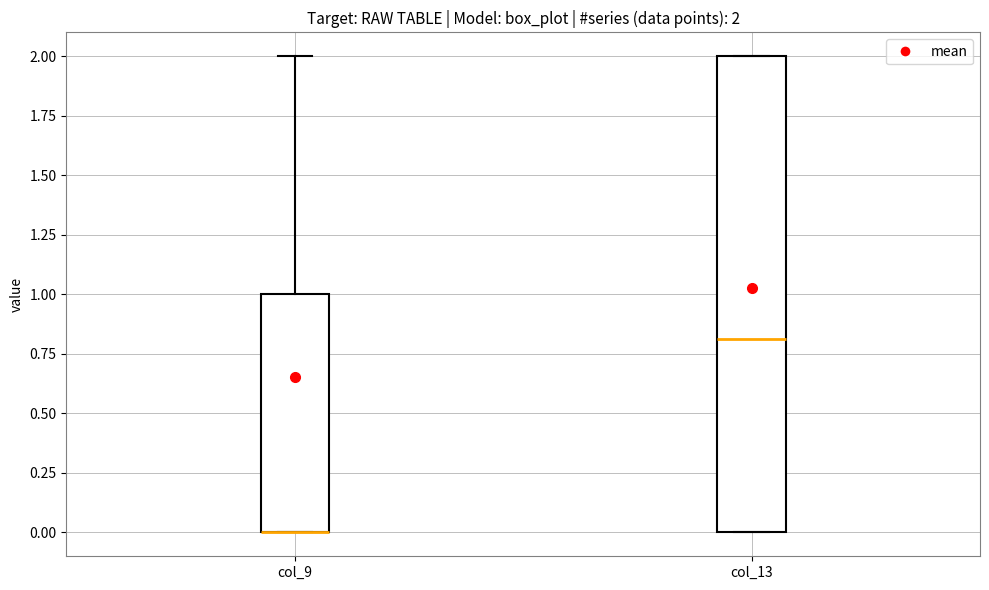

Comparing the boxes themselves (not the whiskers), which one is the tallest?

col_13